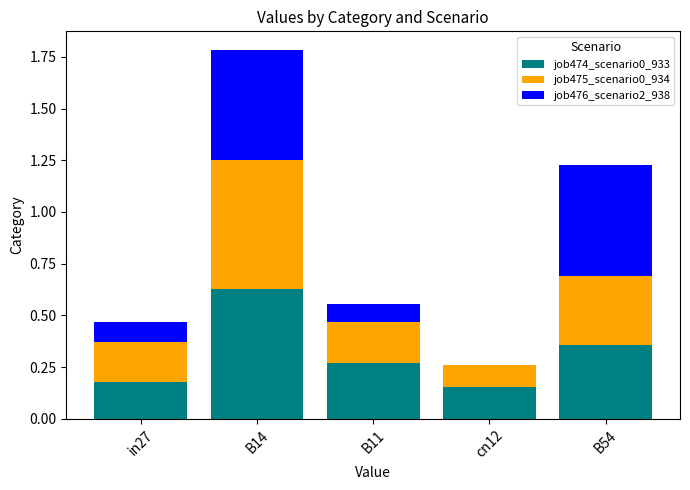

At which category is the sum across all series the highest?

B14